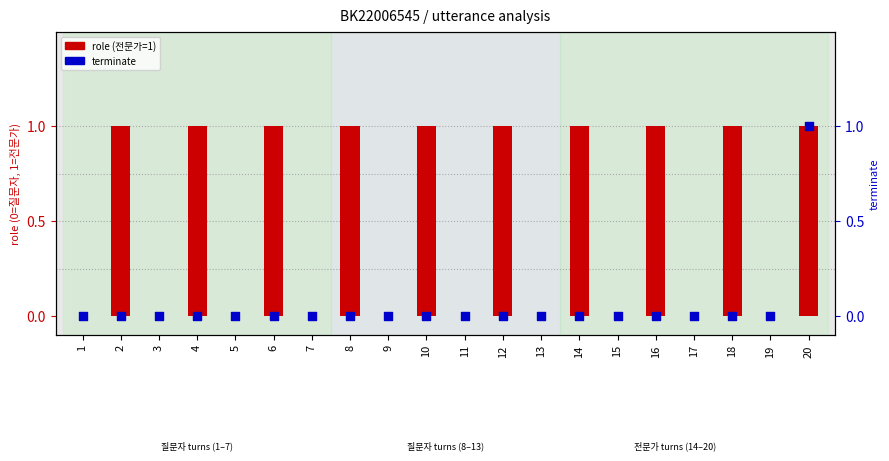

What are all the series names shown in the legend?

role (전문가=1), terminate